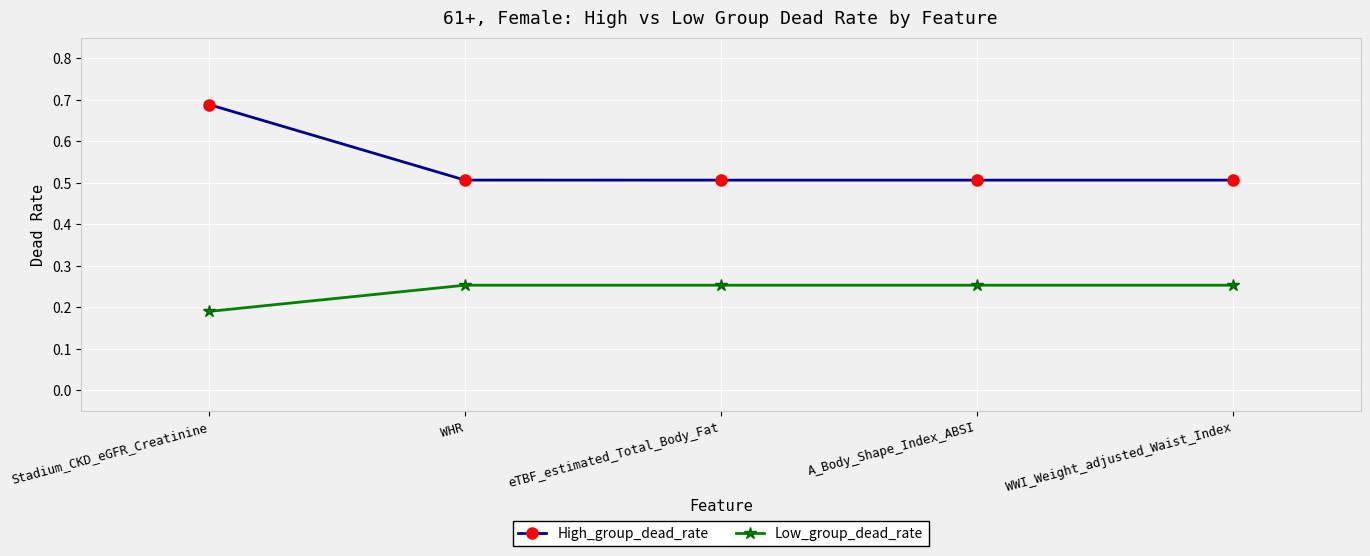

Rank the series by their maximum value, from highest to lowest.

High_group_dead_rate, Low_group_dead_rate